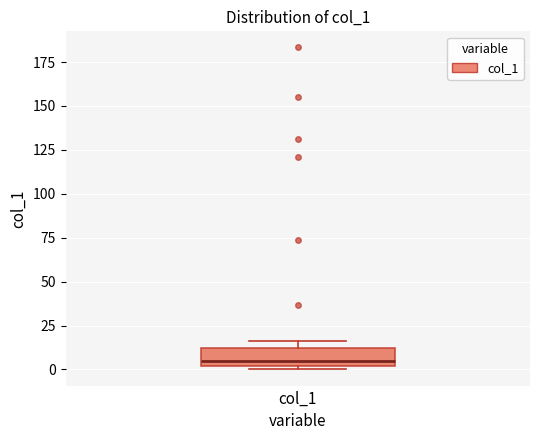

Read this box plot against the y-axis: the position of the median line, the range covered by the box, and the ends of both whiskers. The values are not printed on the chart, so give them approximately, as read against the axis.

median 5, box 0 to 10, whiskers 0 (just below the box's lower edge) to 15